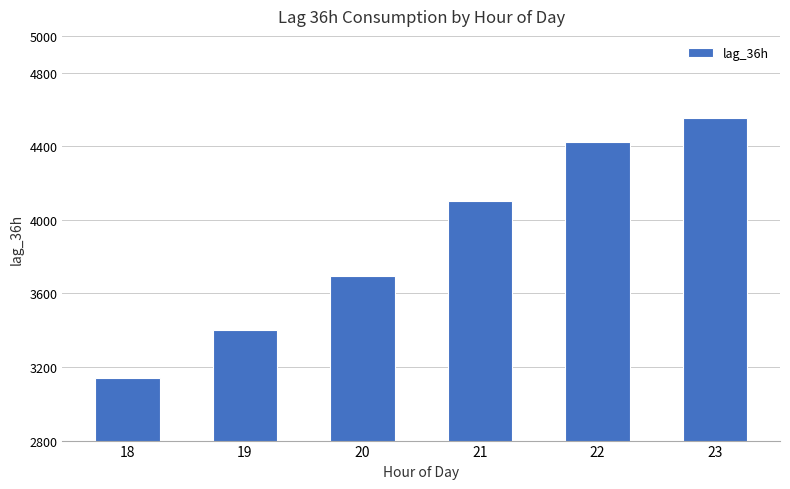

What is the difference between the second highest and second lowest values?

1021.5